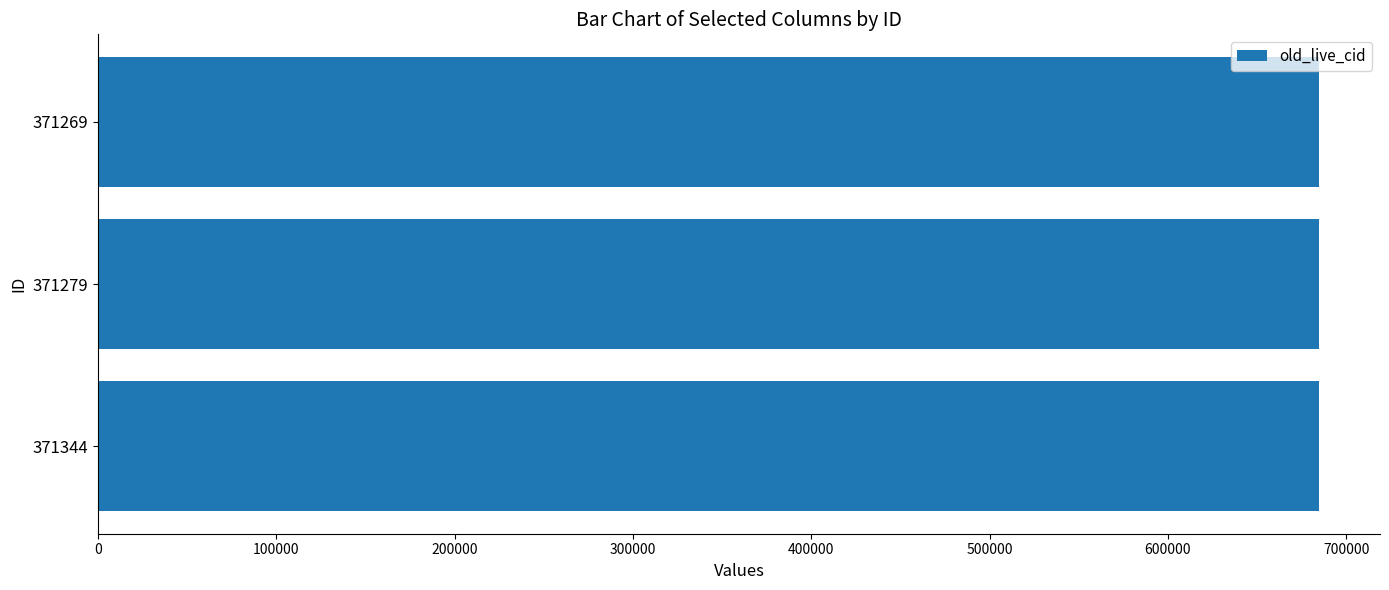

What is the sum of the values at 371269 and 371279?

1369251